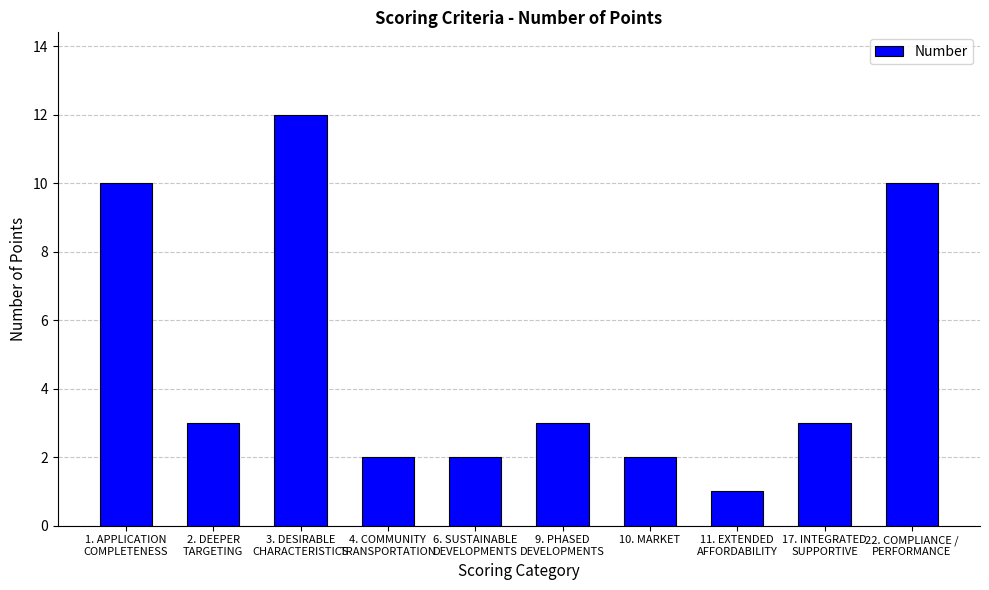

How many bars are there in total?

10